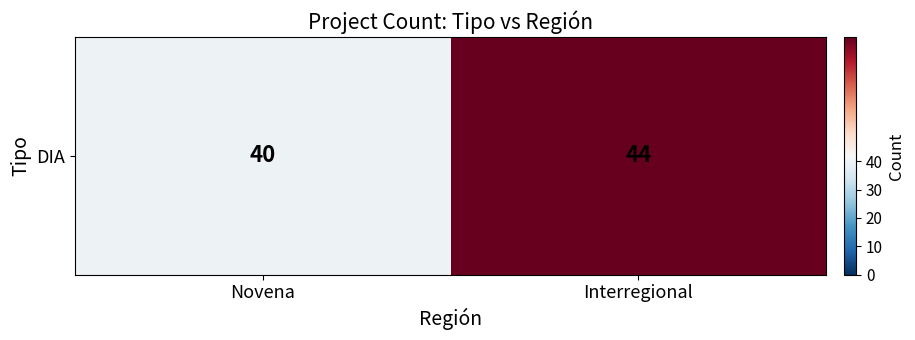

What is the difference between the maximum and minimum values?

4